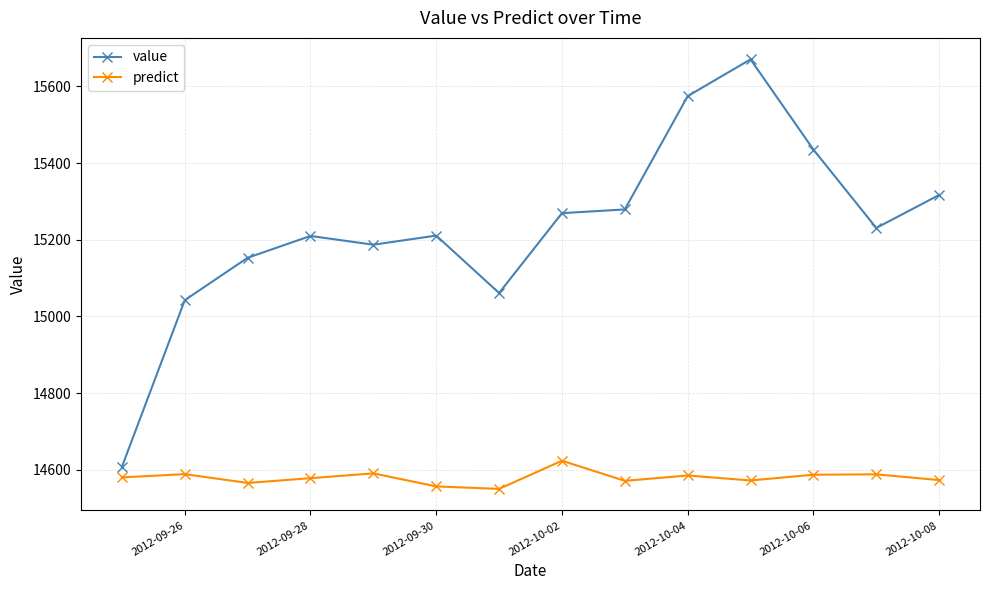

True or false: value and predict cross at least once.

False